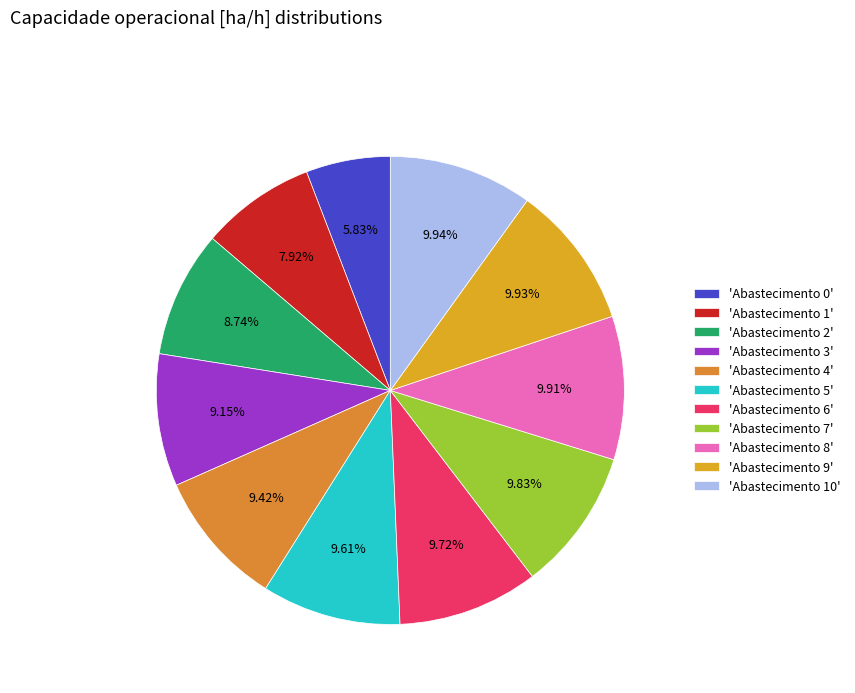

How many slices are in this pie chart?

11